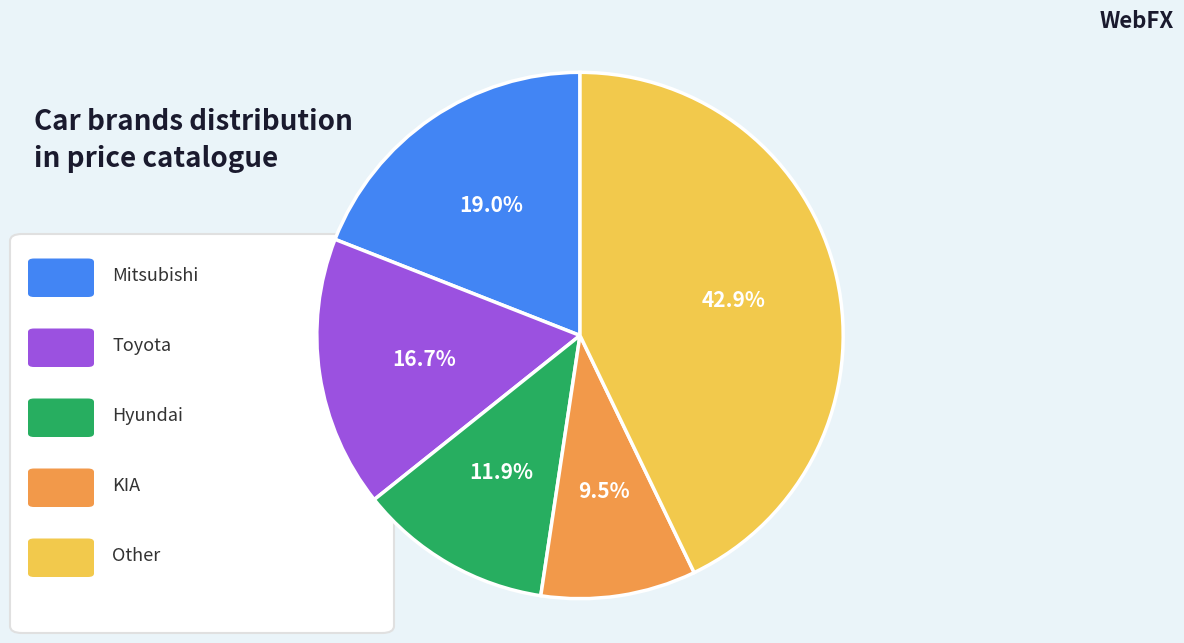

Is there a majority slice in this chart?

No